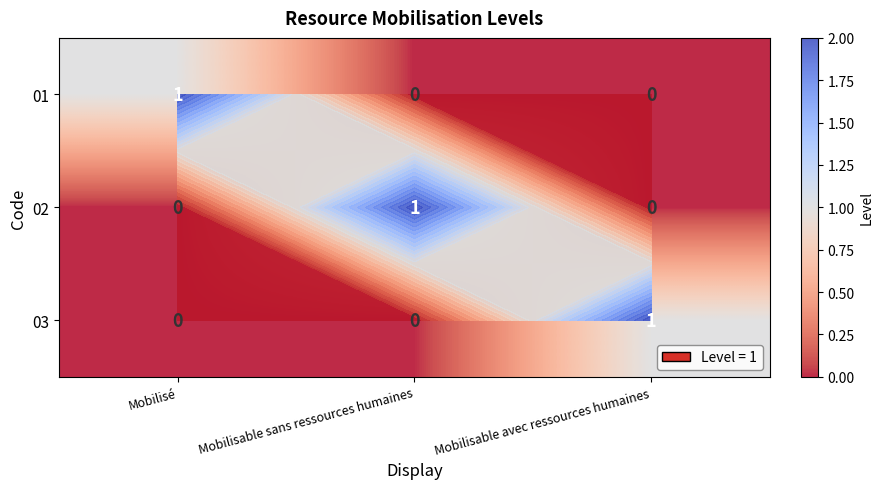

What is the difference between the maximum and minimum values in the 01 series?

1